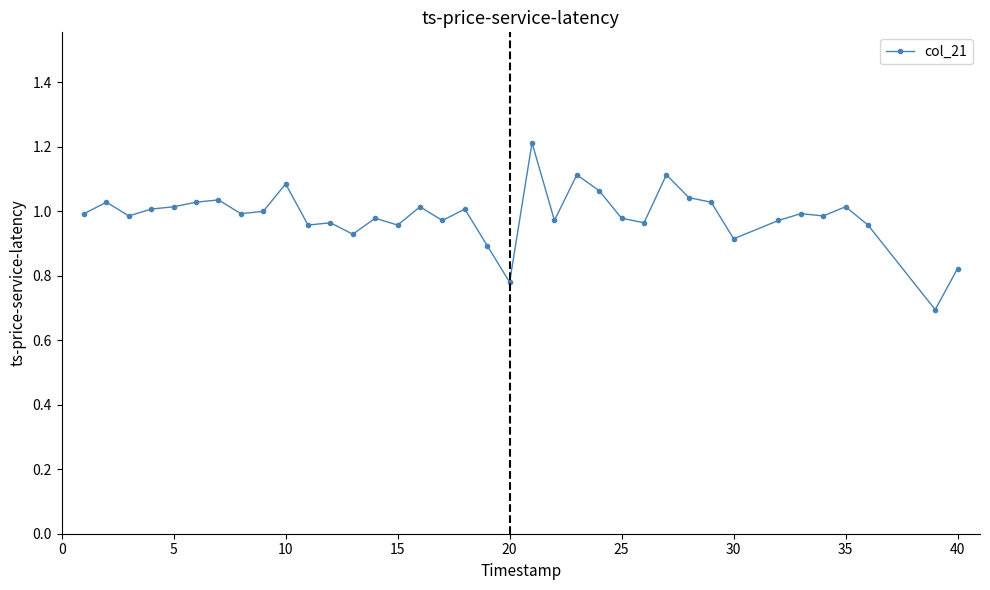

What is the difference between the maximum and second lowest values?

0.4